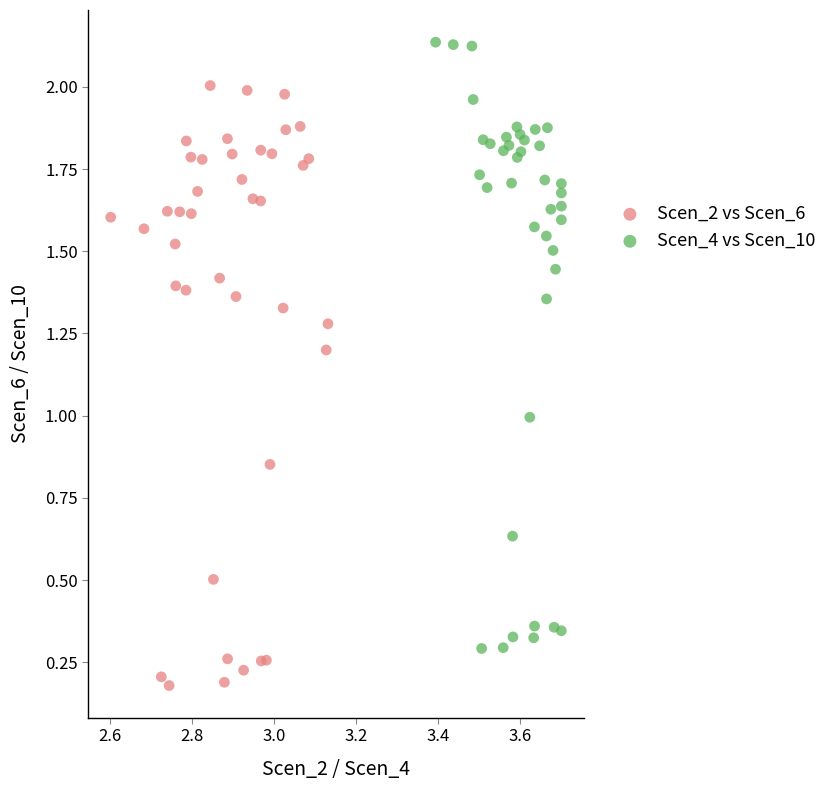

Which series has the largest Y range (max minus min)?

Scen_4 vs Scen_10